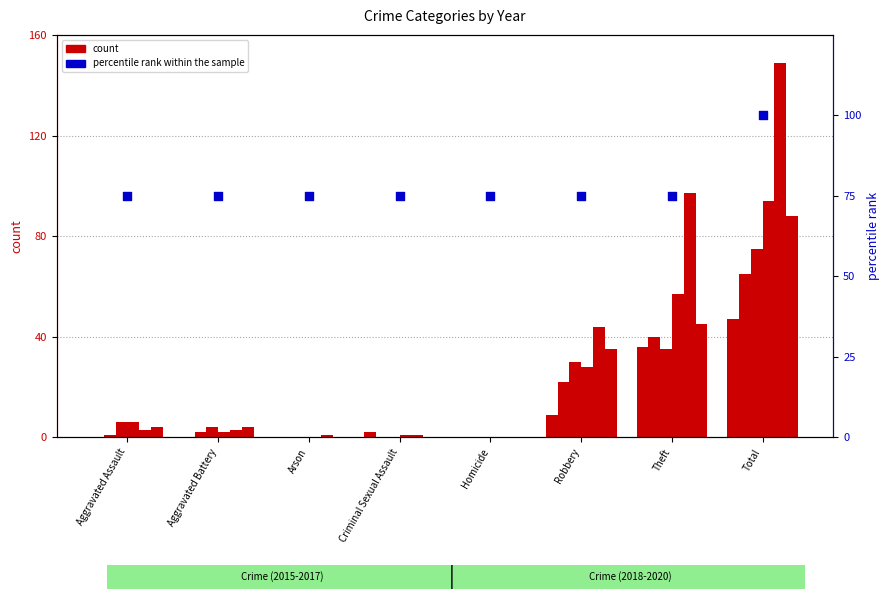

Between Theft and Homicide, which is larger?

Theft